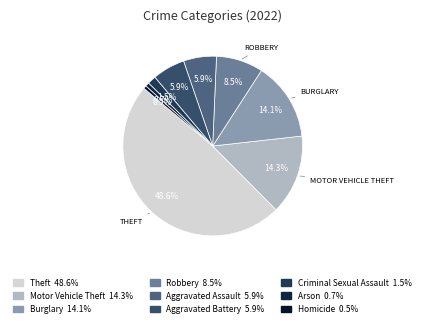

How many slices are in this pie chart?

9